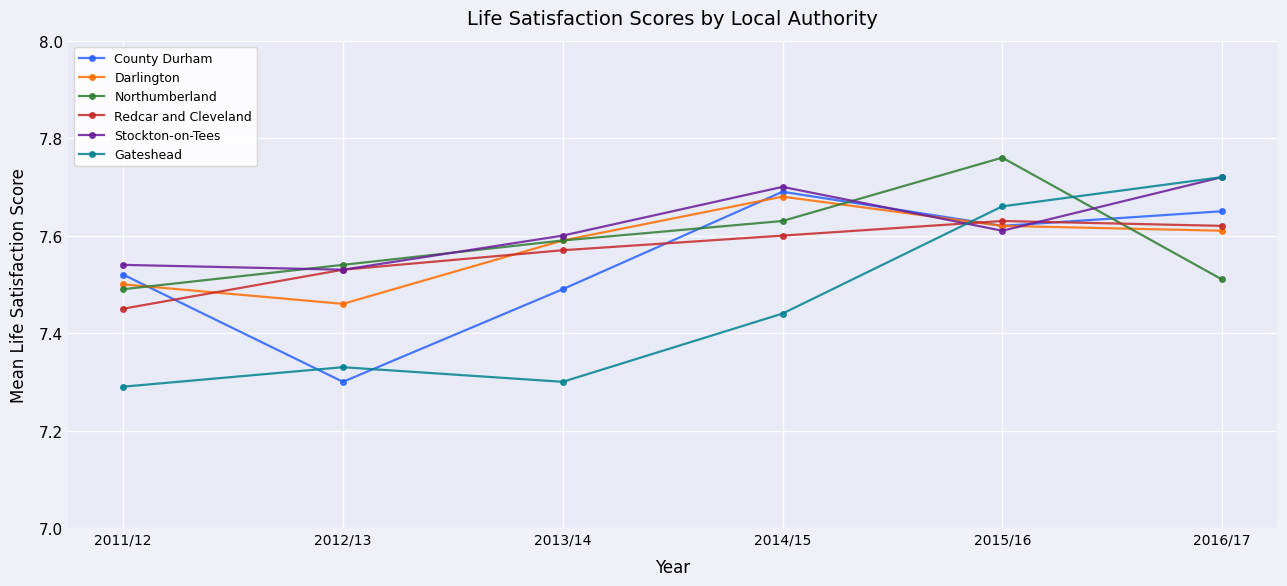

Is it true that Redcar and Cleveland equals 11.3 at 2013/14?

False